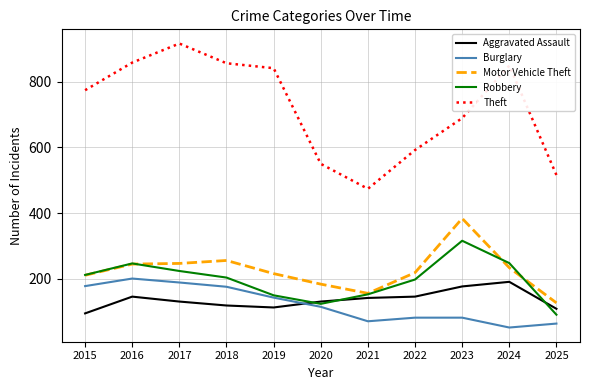

Which series has the largest total across all categories?

Theft